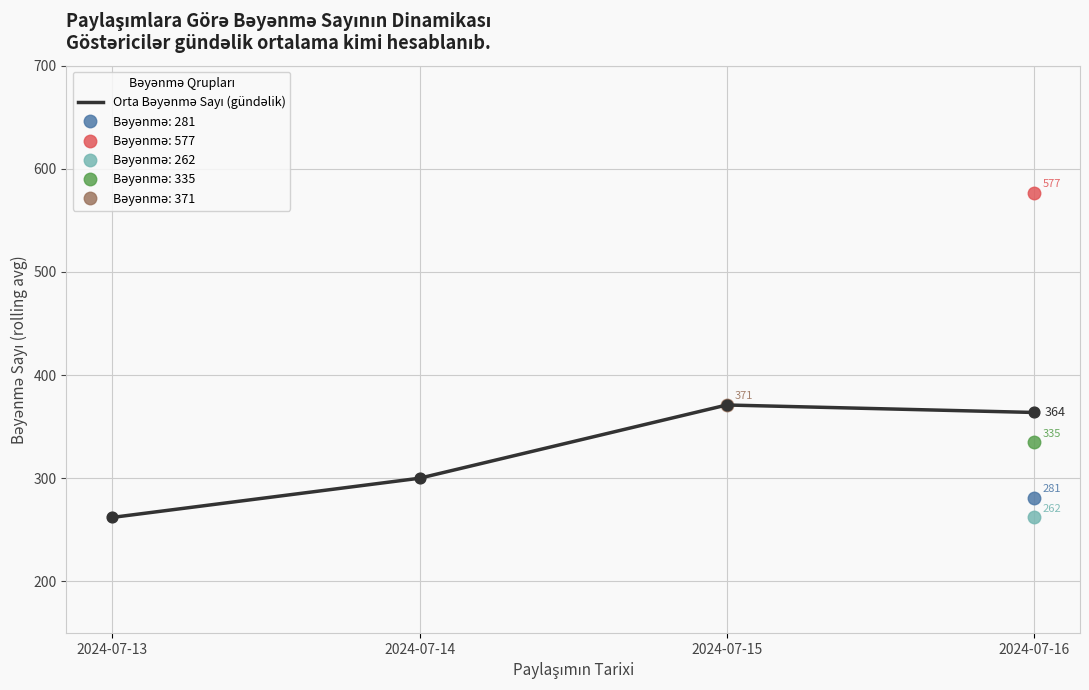

Which has a higher value, 2024-07-16 or 2024-07-15?

2024-07-15